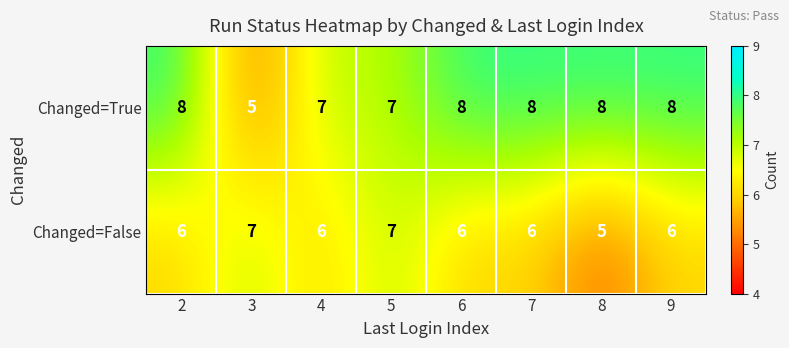

Reading left to right, extract all data points from this chart.

Changed=True: 2=8	3=5	4=7	5=7	6=8	7=8	8=8	9=8
Changed=False: 2=6	3=7	4=6	5=7	6=6	7=6	8=5	9=6